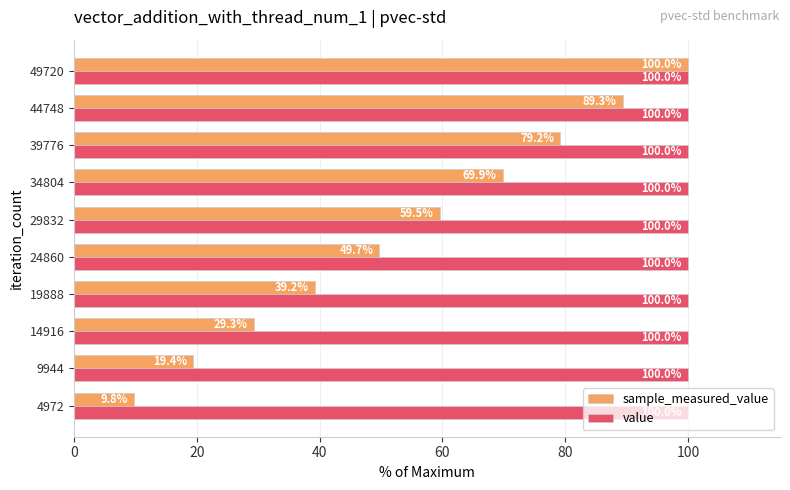

At which label is sample_measured_value closest to 54?

24860